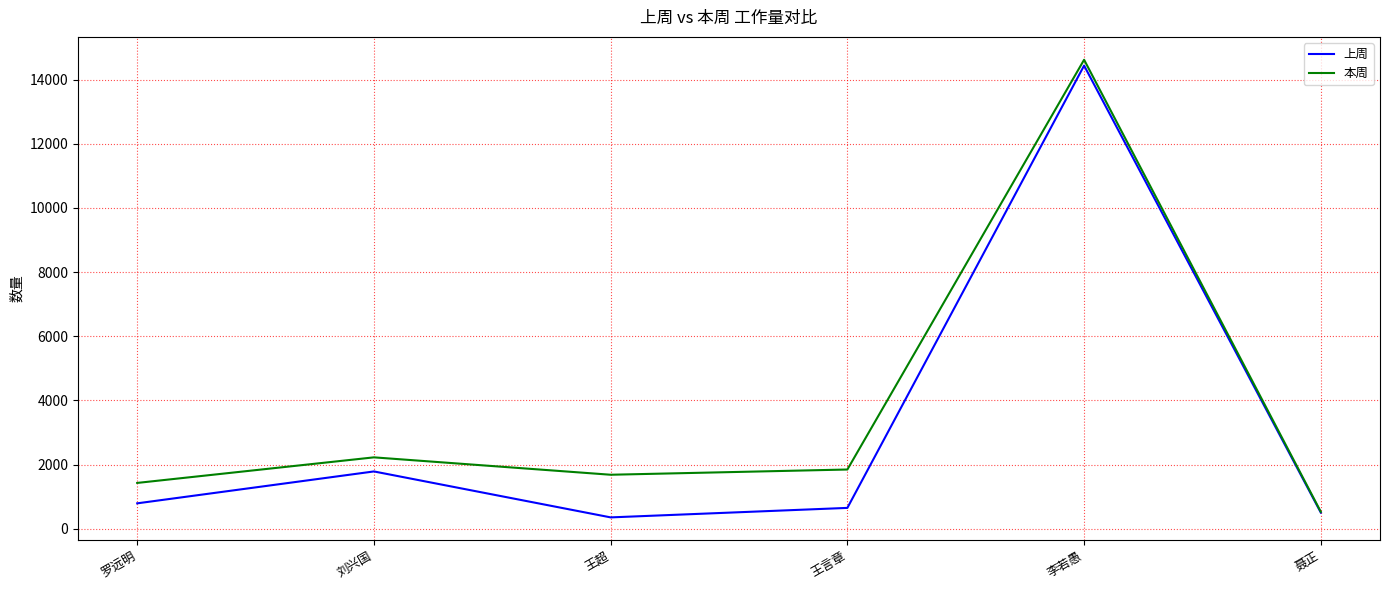

What is the difference between the 本周 values at 王超 and 刘兴国?

542